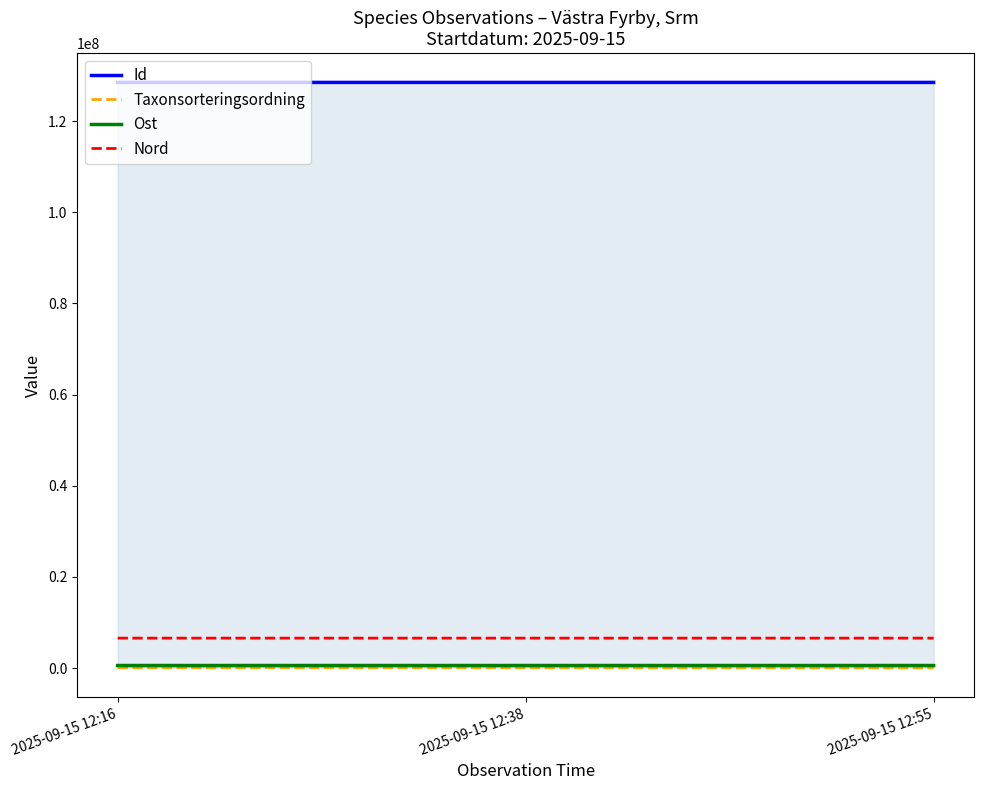

What is the difference between the maximum and minimum values in the Ost series?

58